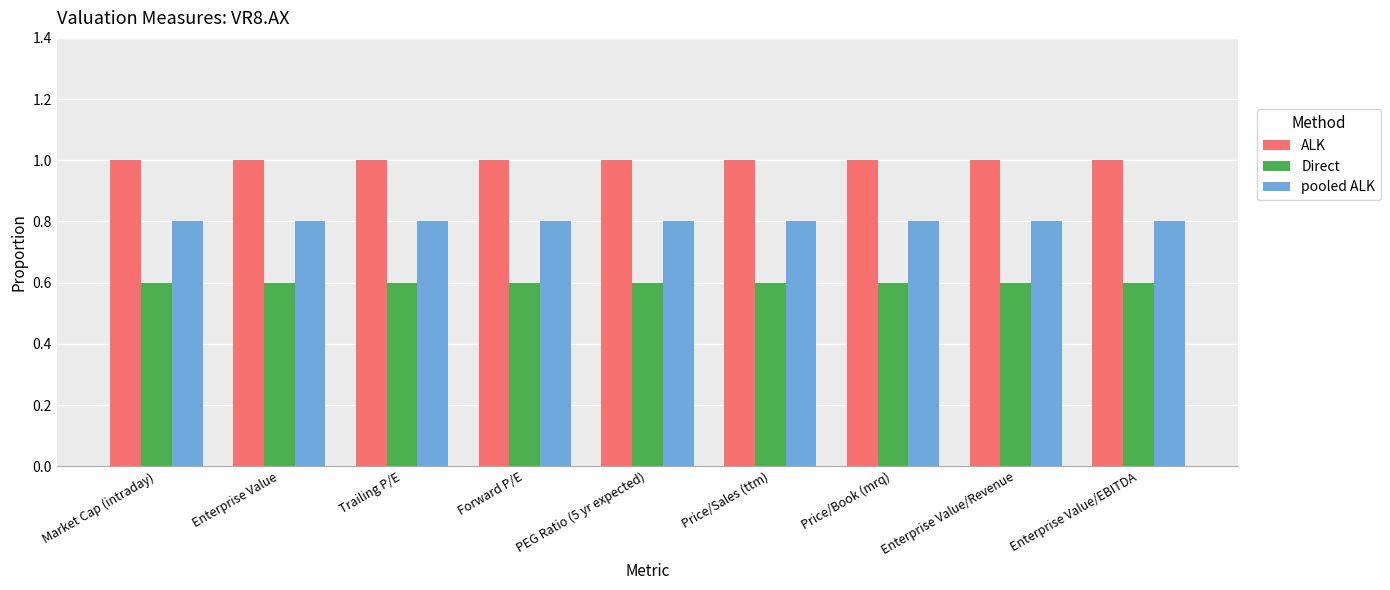

What is the maximum value shown in the chart?

1.0